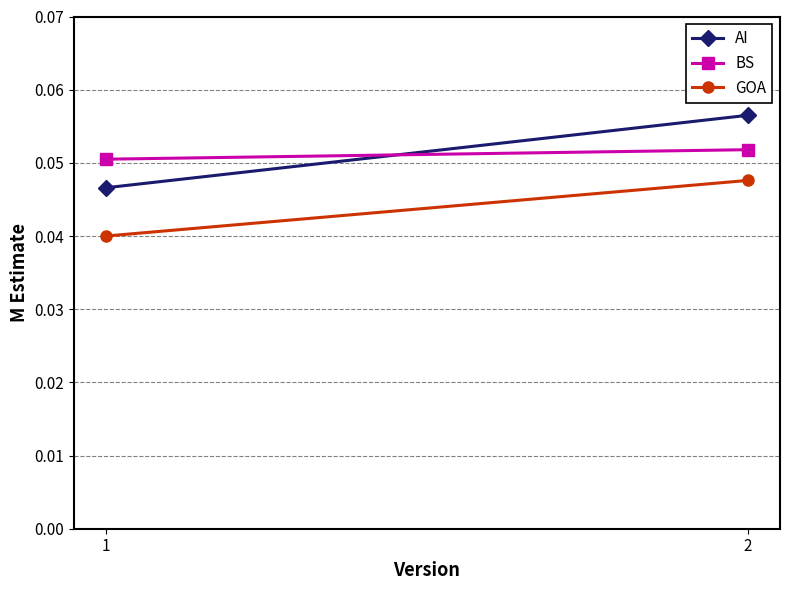

How many lines are shown in the chart?

3